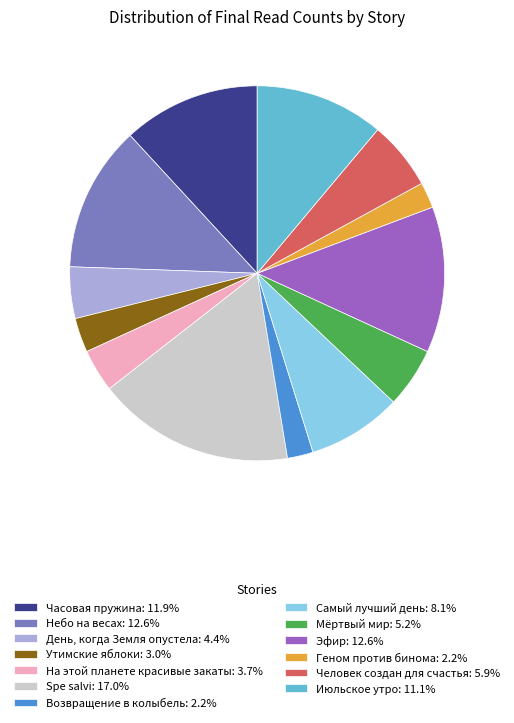

Is Человек создан для счастья: 5.9% the majority of the pie?

No